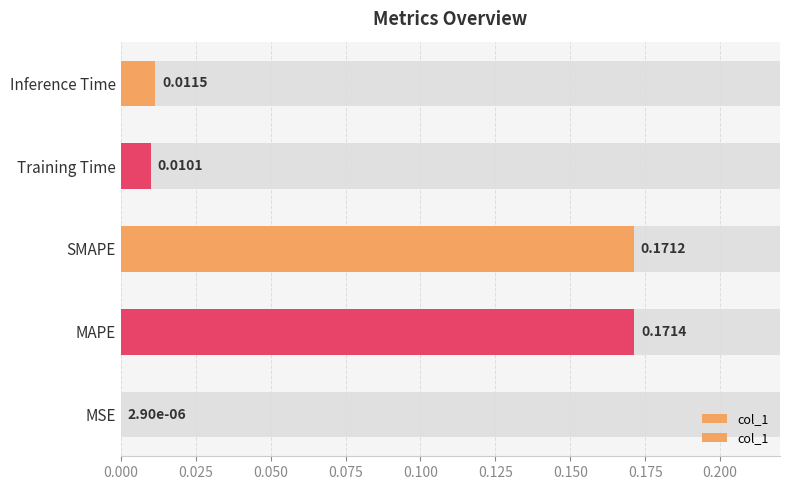

What is the sum of all values?

0.4